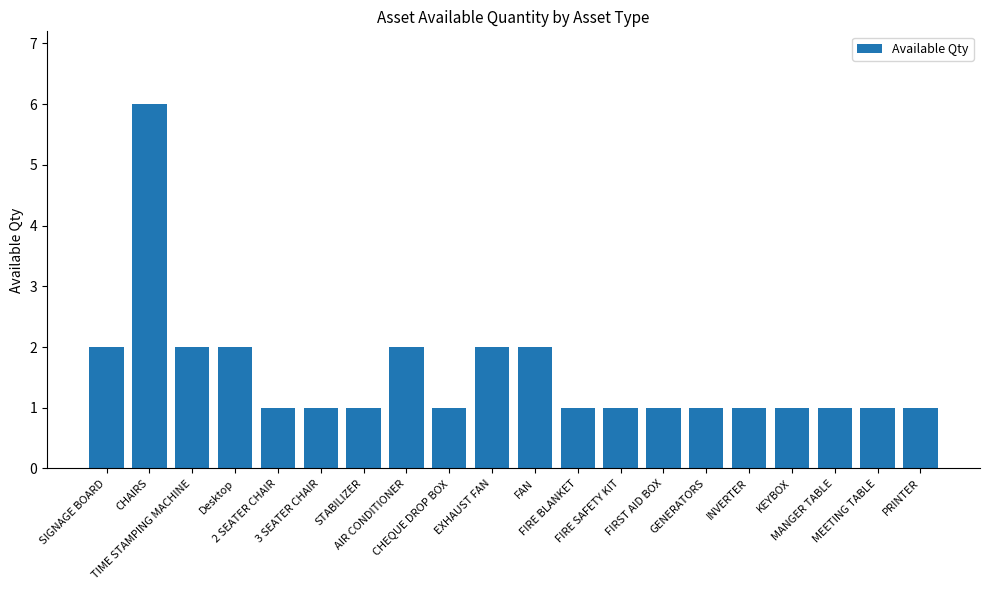

What is the maximum value shown in the chart?

6